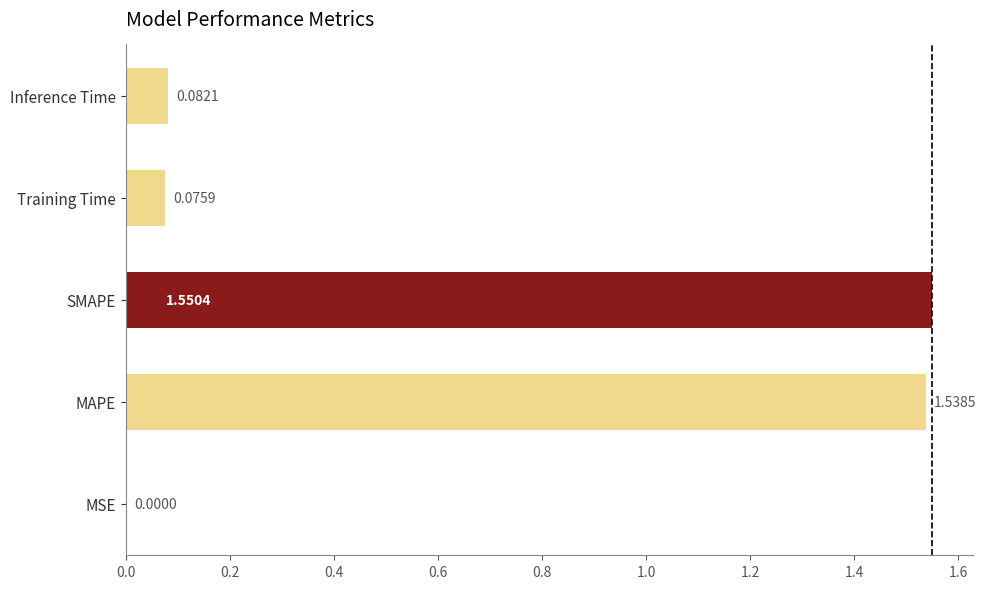

At which label is the value closest to 0?

MSE